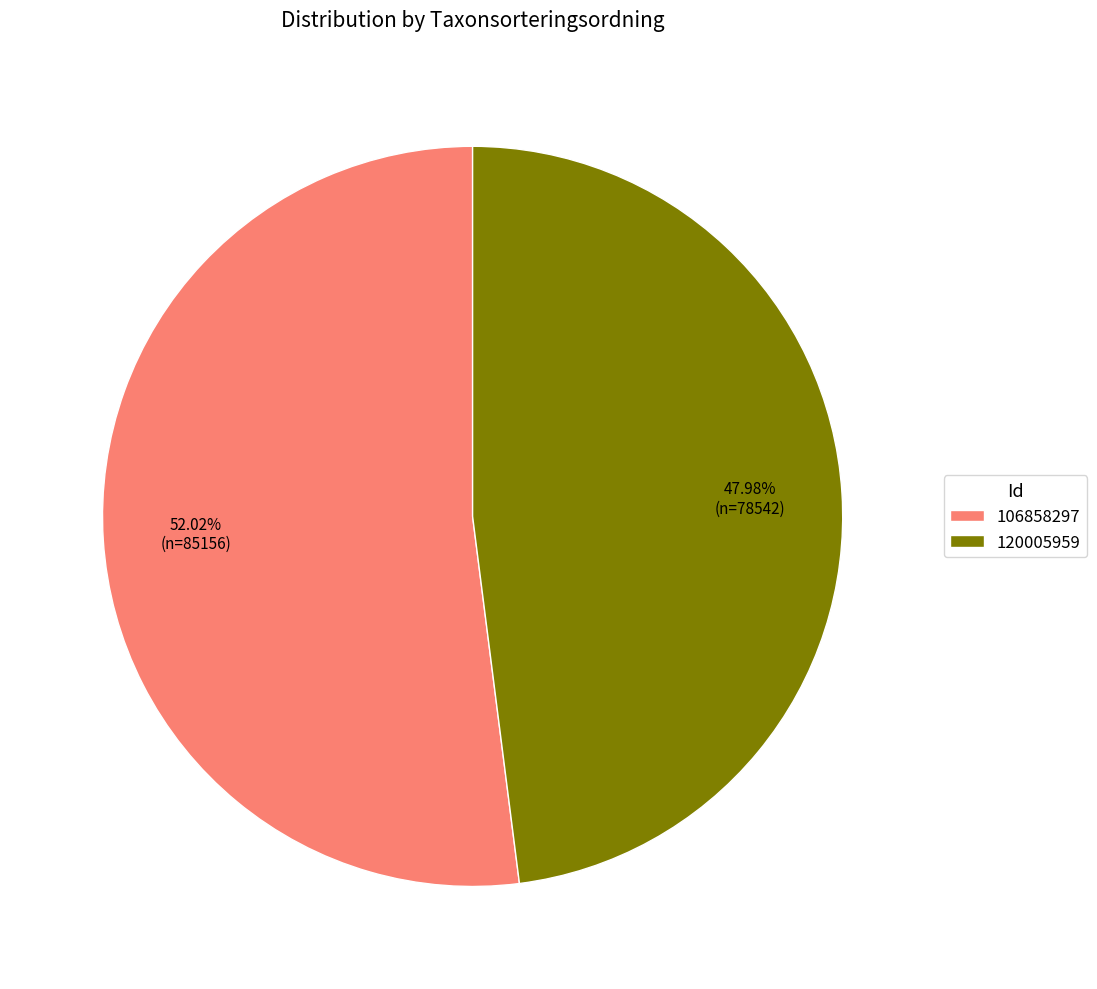

Does 120005959 account for over 50% of the chart?

No